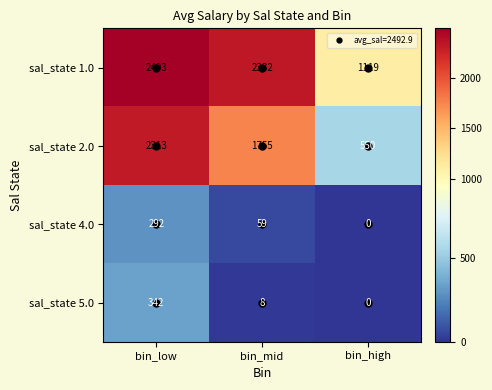

Which series has the largest range (max minus min)?

sal_state 2.0